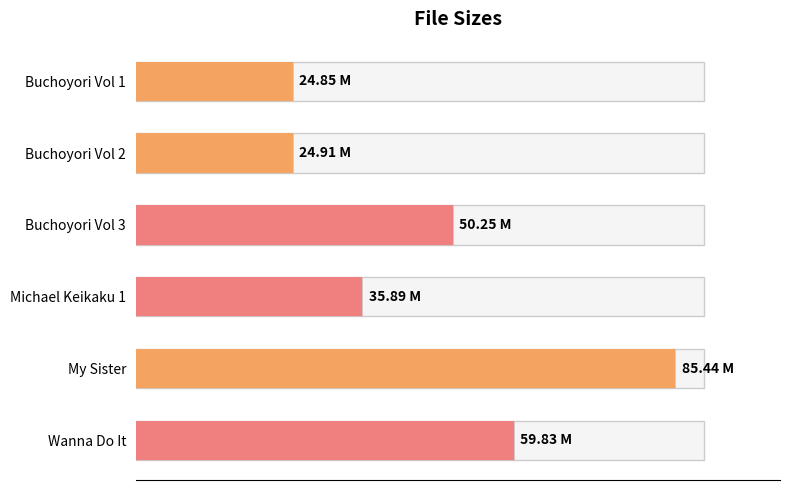

Read the value at Buchoyori Vol 3.

50.2